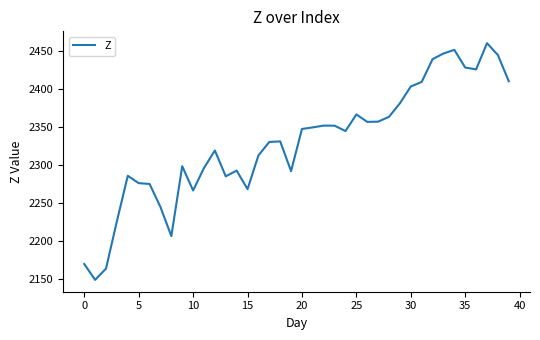

Does the chart display data point markers on the line(s)?

No